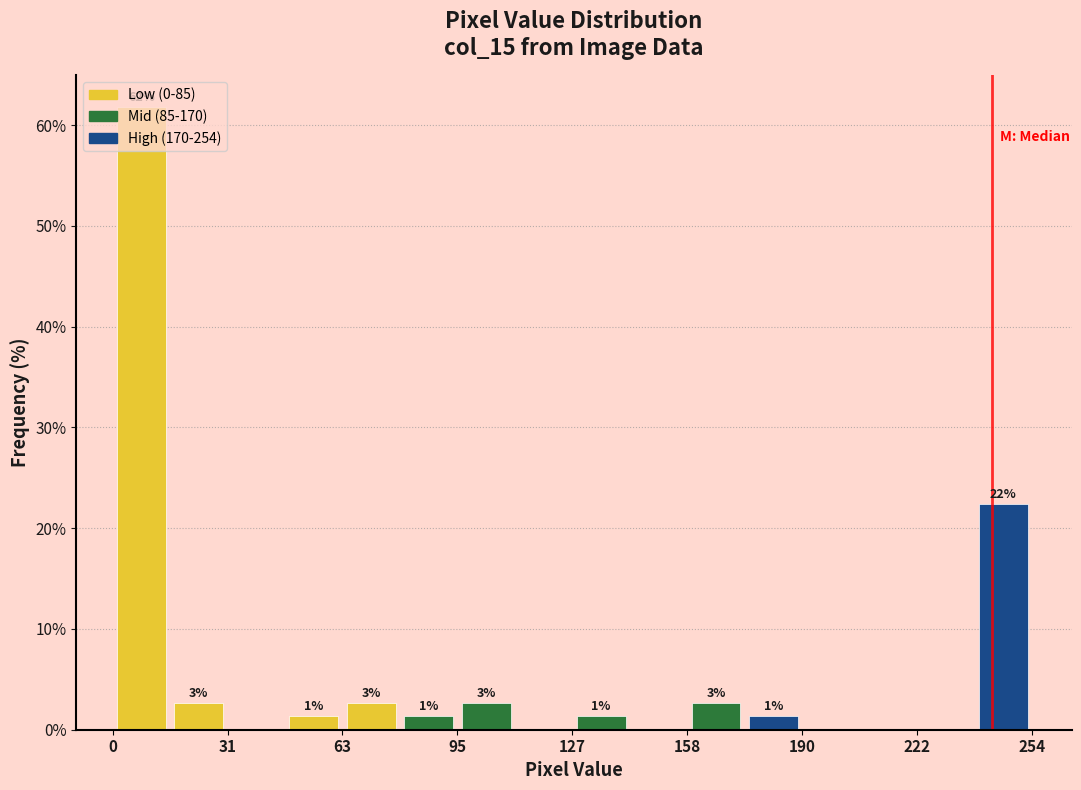

Read against the x-axis, roughly where is the centre of the tallest bar?

10